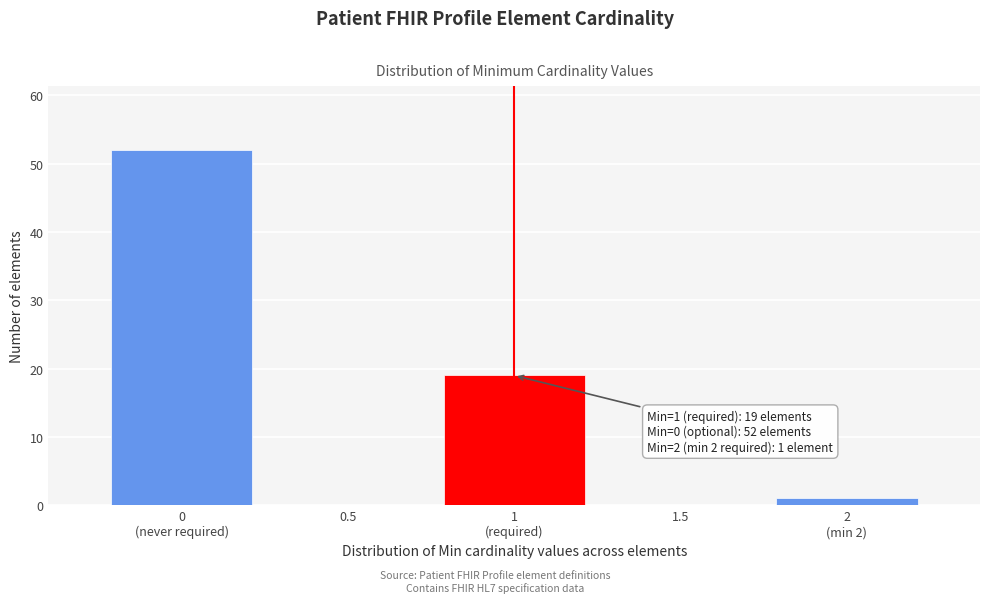

Is it true that the value at 0.5 is 32?

False